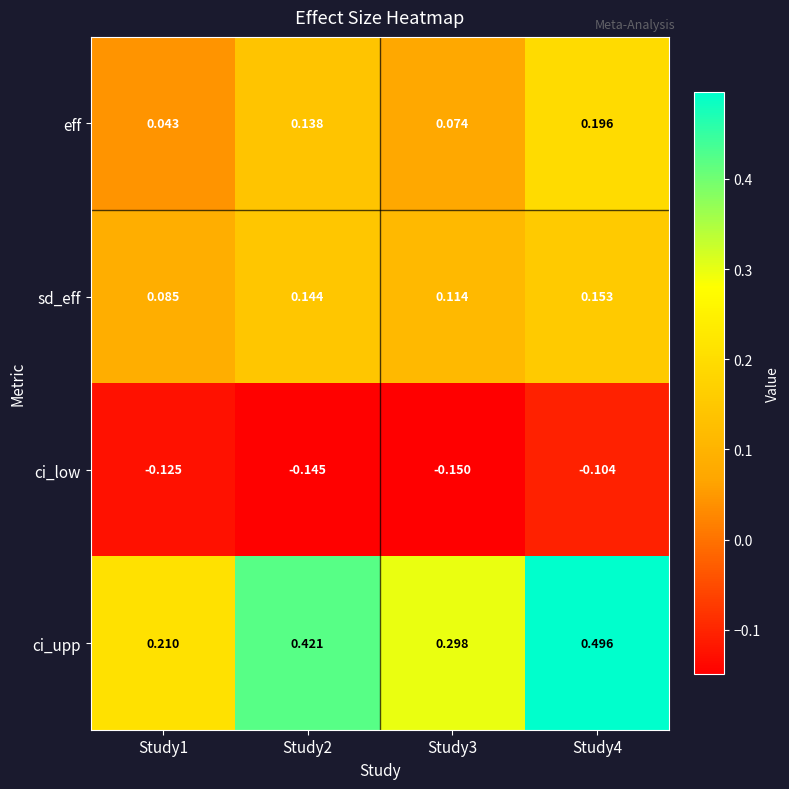

Which series changed the most between Study2 and Study4?

ci_upp